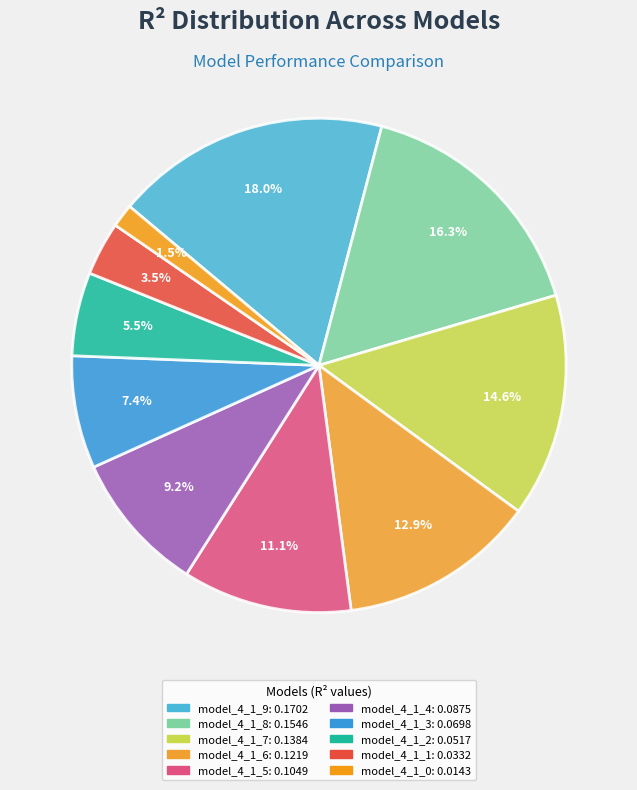

What is the largest slice in the pie chart?

model_4_1_9